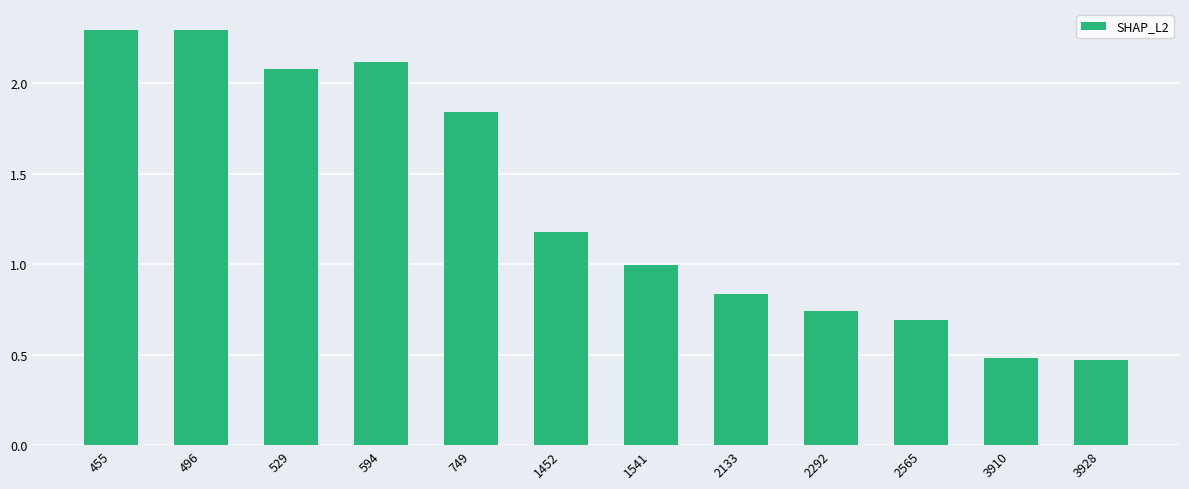

What is the sum of all values?

16.0